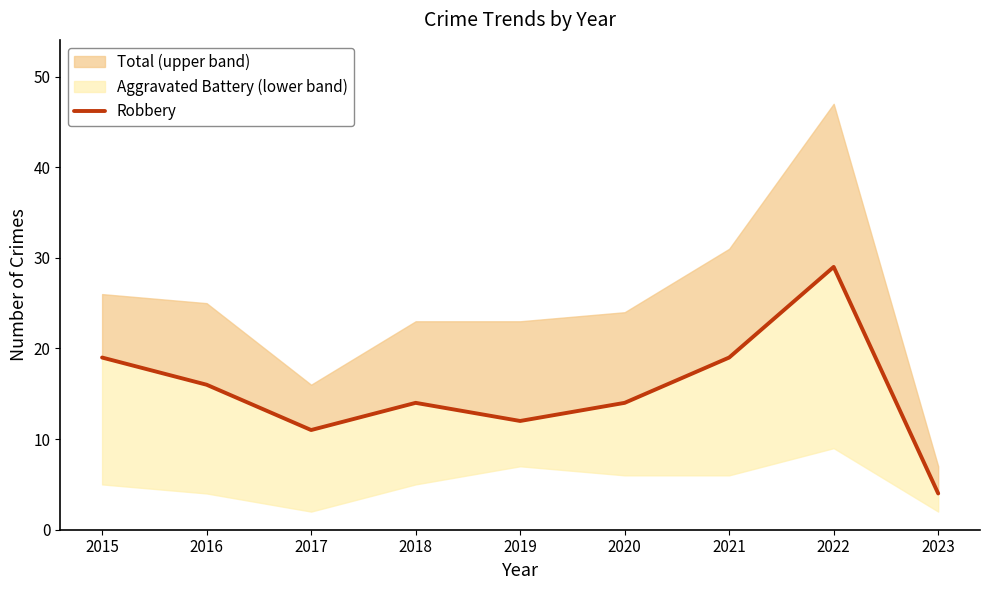

What is the greatest value displayed?

29